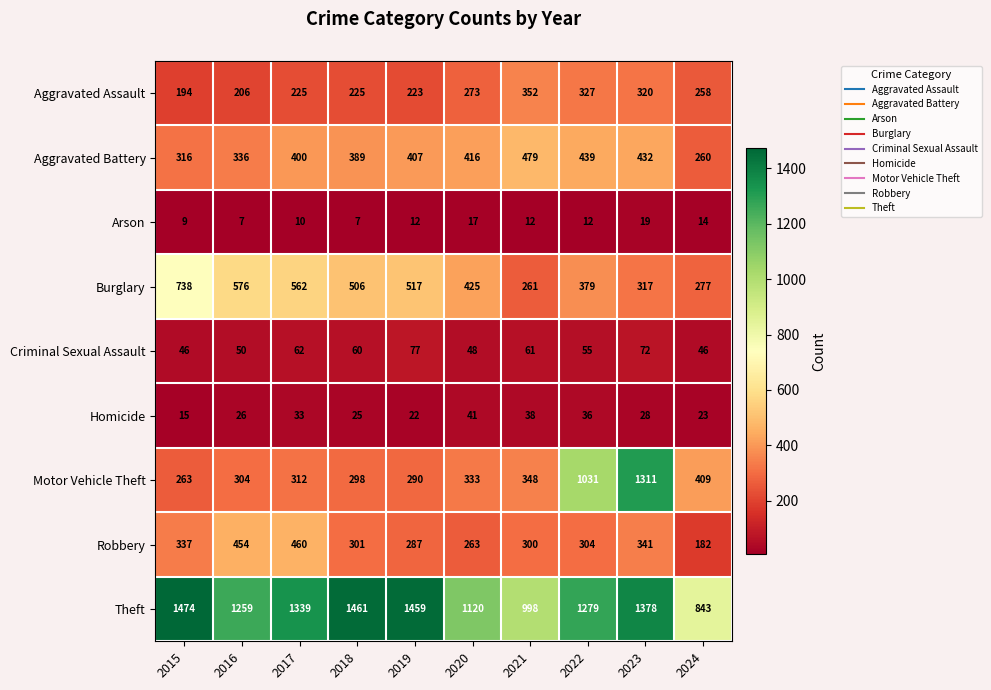

Which series has the largest total across all categories?

Theft